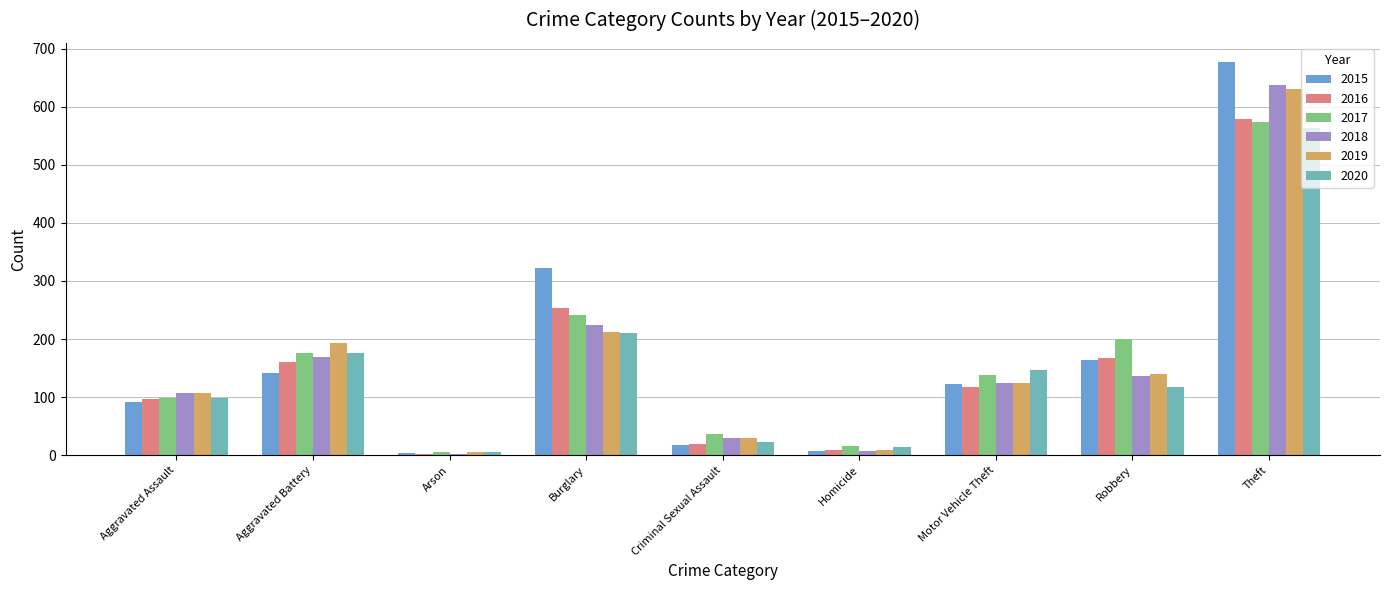

The value of 2015 at Aggravated Battery is 244. True or false?

False